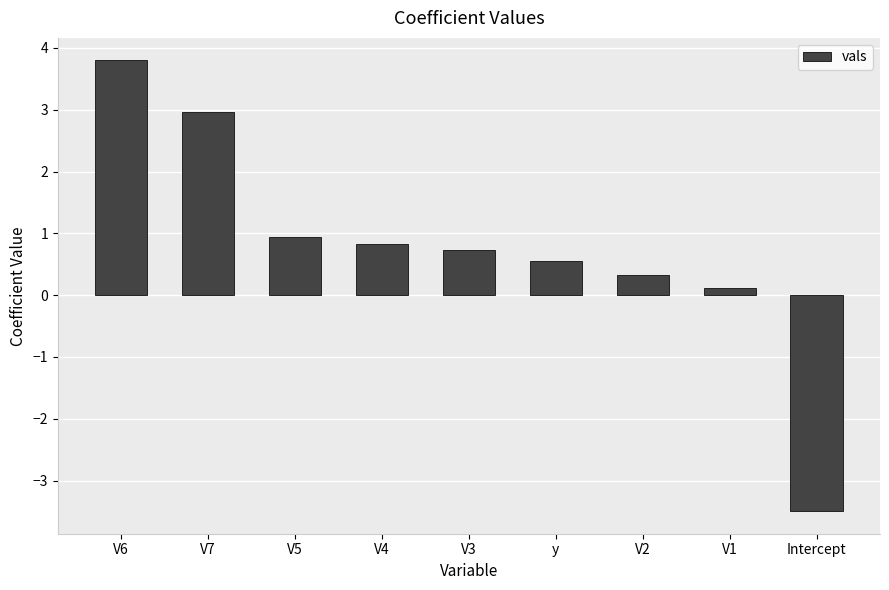

What is the change in value from V7 to V5?

-2.0